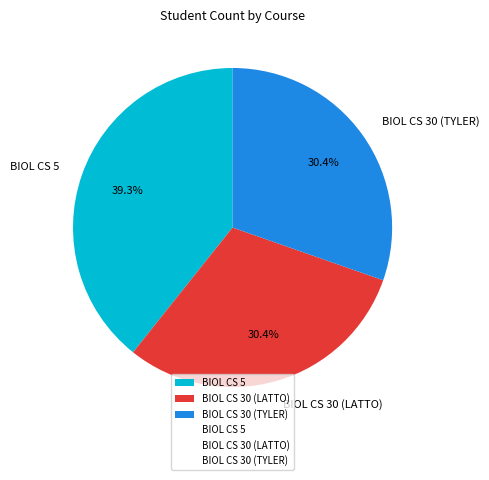

How much of the chart is everything except BIOL CS 30 (TYLER)?

69.6%